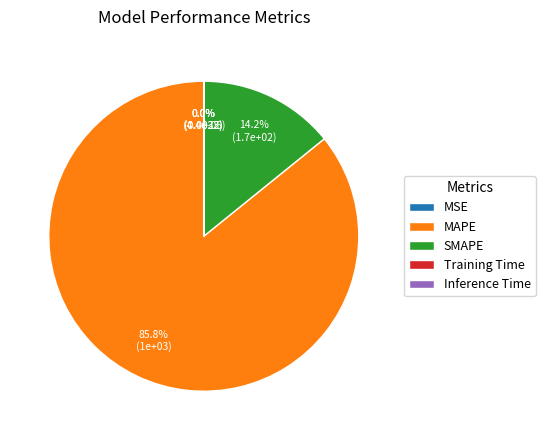

What percentage is the SMAPE slice, to the nearest percent?

14%